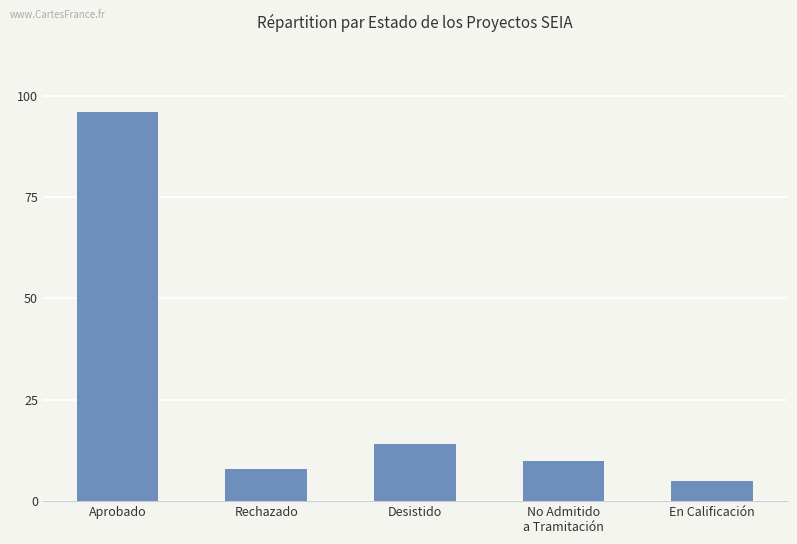

Which label corresponds to the smallest value in the chart?

En Calificación